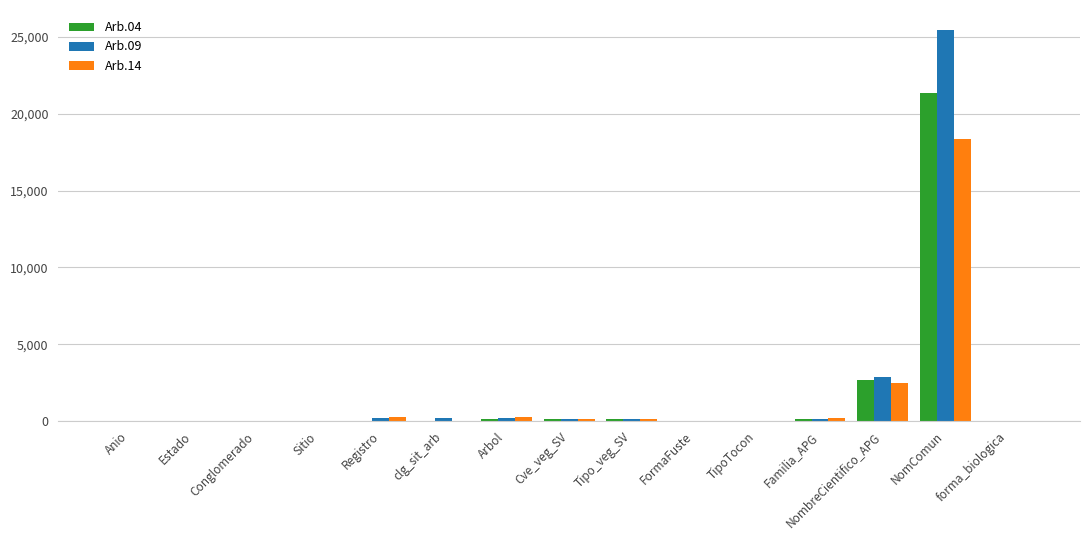

The Arb.14 series shows 4 at Sitio. True or false?

True